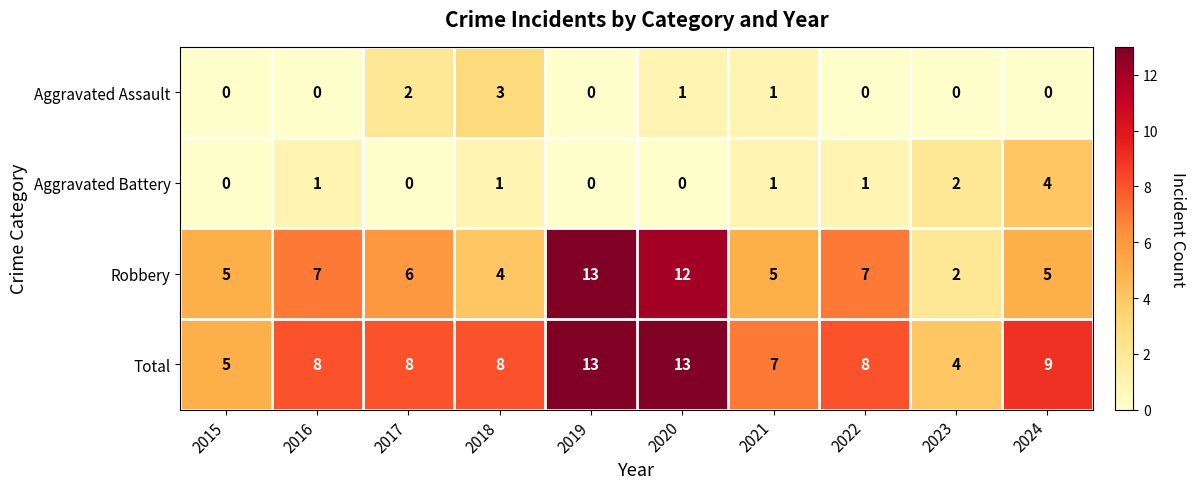

What is the difference between the maximum and minimum values in the Total series?

9